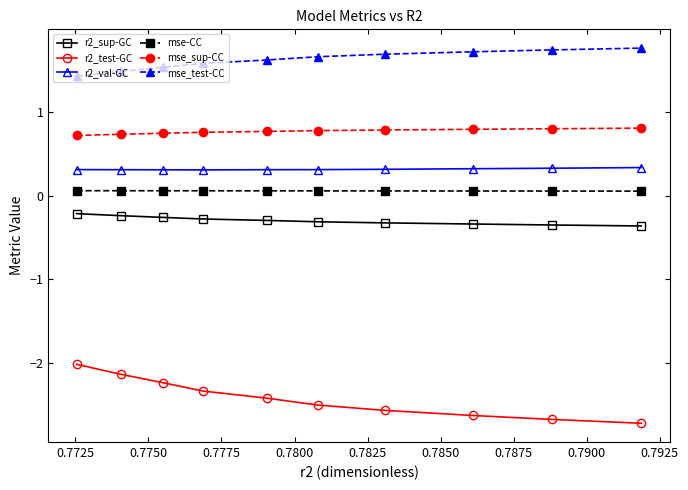

Rank the series by their maximum value, from lowest to highest.

r2_test-GC, r2_sup-GC, mse-CC, r2_val-GC, mse_sup-CC, mse_test-CC